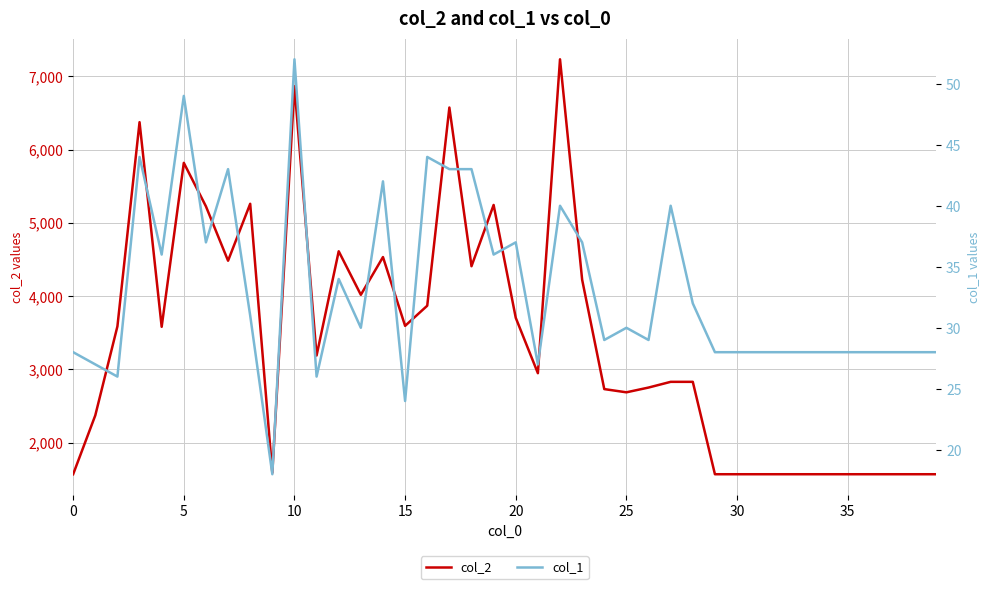

What are all the series names shown in the legend?

col_2, col_1